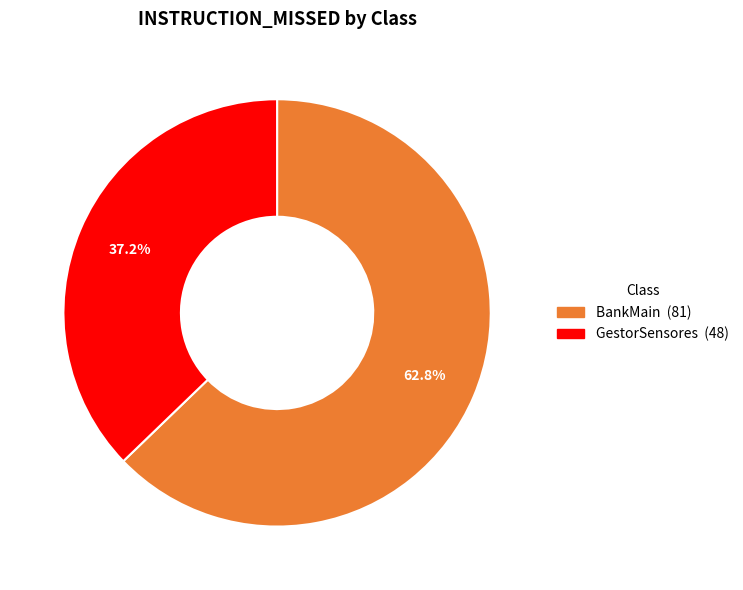

Is there a majority slice in this chart?

Yes